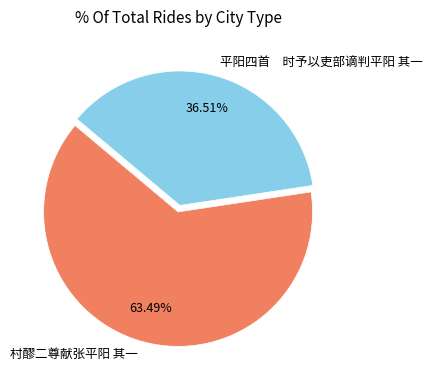

To the nearest percent, what is the difference between the largest and smallest slice percentages?

27%